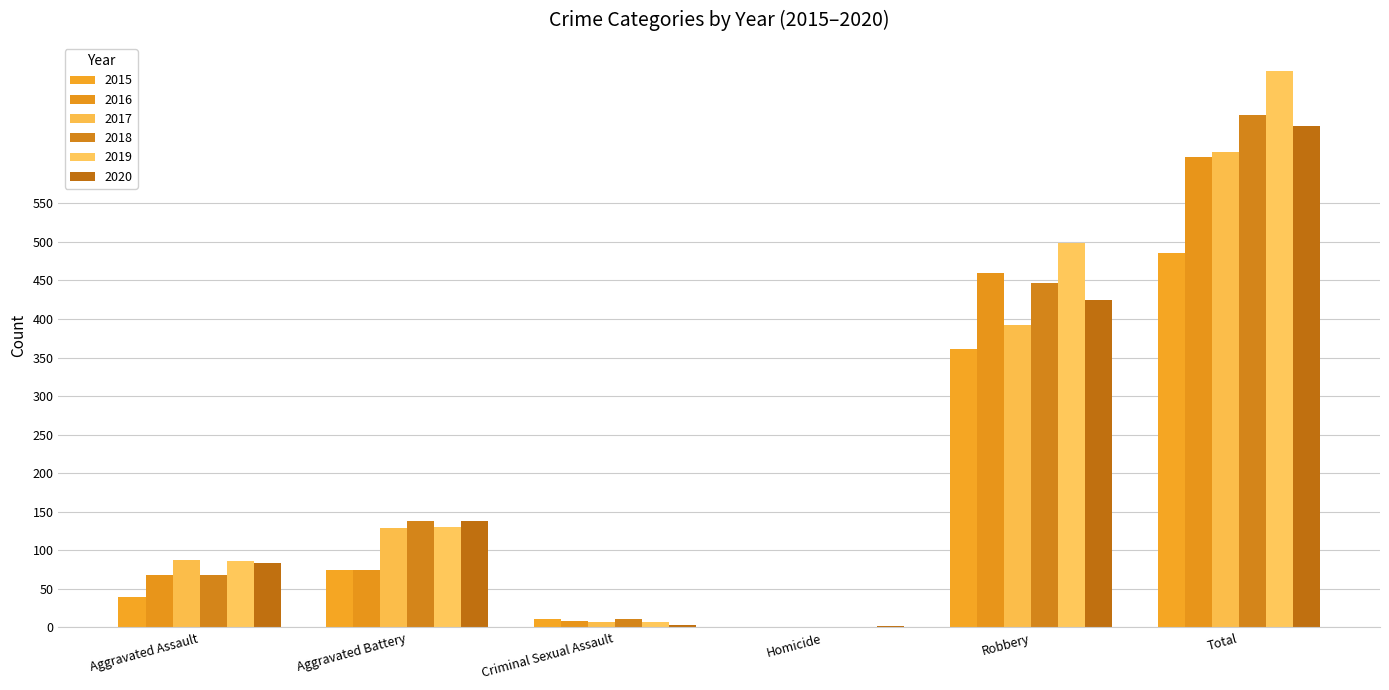

Reading left to right, what are all the values shown in this chart?

2015: 39	74	11	0	361	485
2016: 68	74	8	1	459	610
2017: 88	129	7	1	392	617
2018: 68	138	11	1	447	665
2019: 86	130	7	1	498	722
2020: 83	138	3	2	424	650